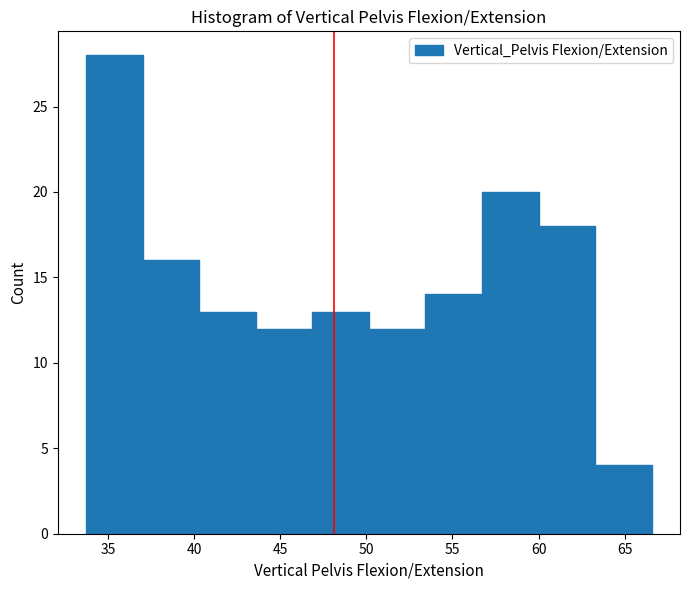

Reading left to right, transcribe this chart: for each bar, give the range it covers on the x-axis and its height. Neither the bar edges nor the heights are printed on the chart, so give them approximately, as read against the axes.

33.5 to 37.0: 28
37.0 to 40.5: 16
40.5 to 43.5: 13
43.5 to 47.0: 12
47.0 to 50.0: 13
50.0 to 53.5: 12
53.5 to 56.5: 14
56.5 to 60.0: 20
60.0 to 63.5: 18
63.5 to 66.5: 4